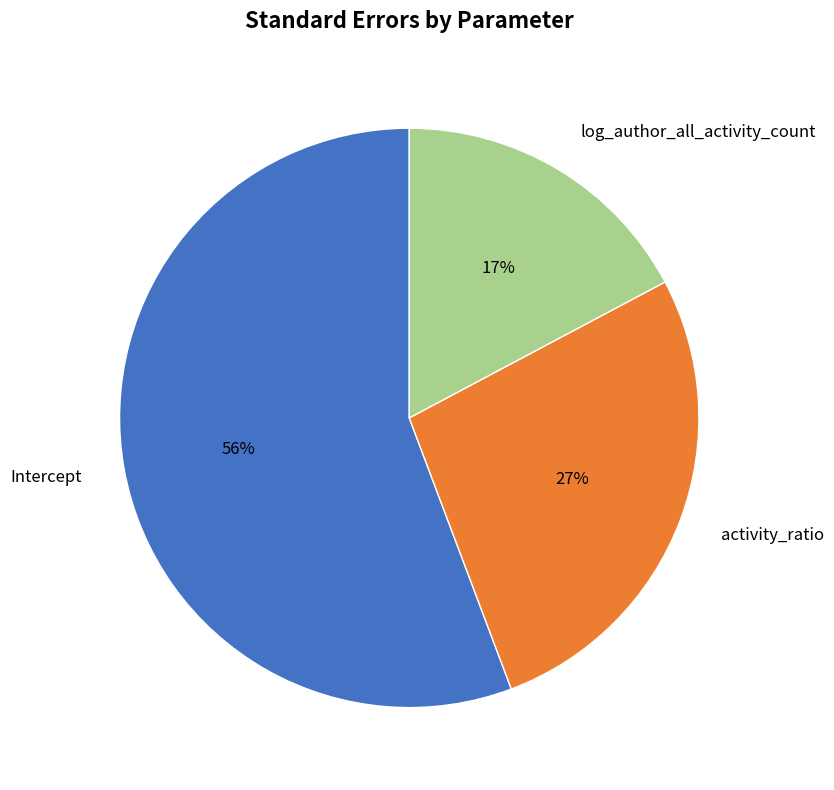

What is the largest slice in the pie chart?

Intercept